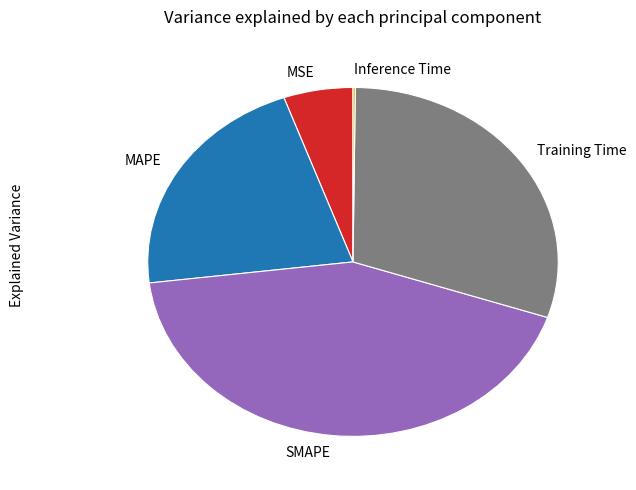

Which category has the biggest portion of the pie?

SMAPE